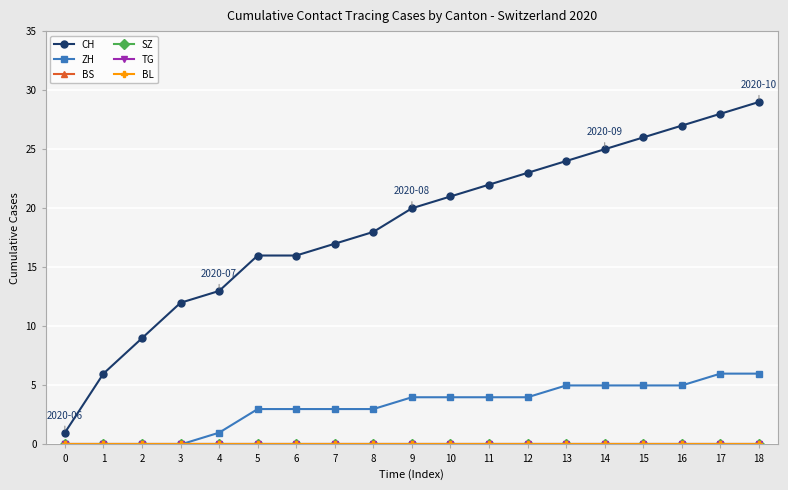

List the series in order of their peak value, highest first.

CH, ZH, BS, SZ, TG, BL